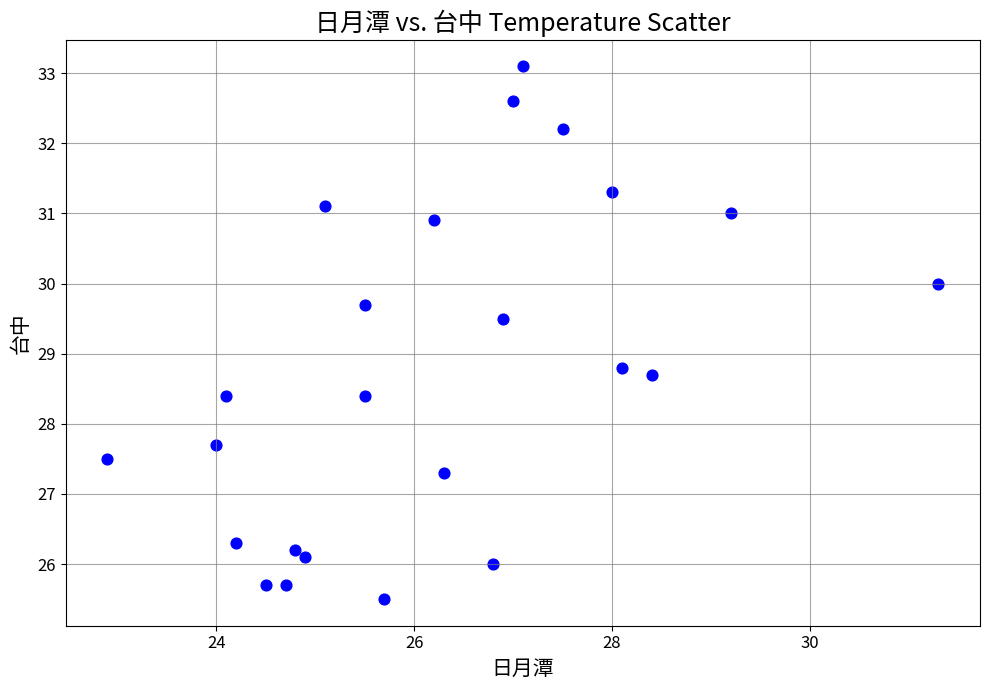

What Y value in the scatter plot is closest to 29?

28.8